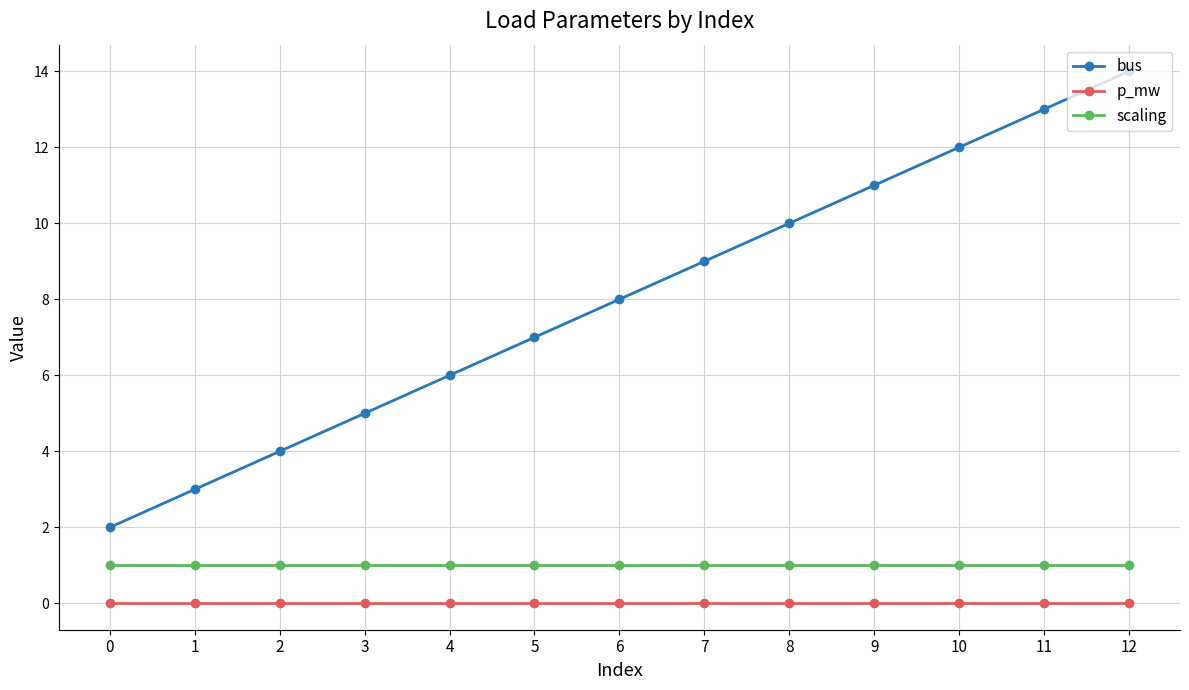

What is the sum of all bus values?

104.0